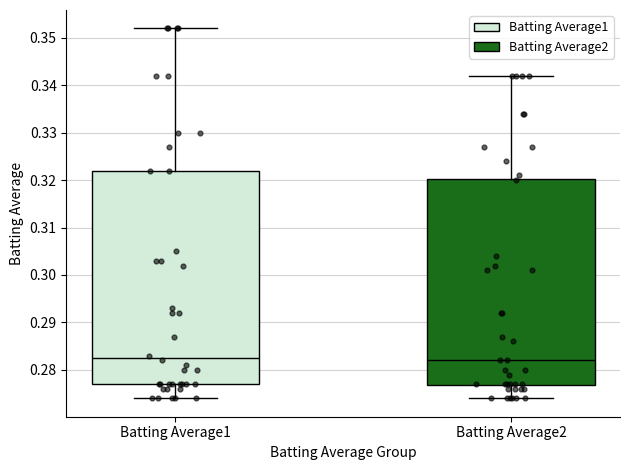

Reading left to right, read every box against the y-axis: the position of its median line, the range the box covers, and the ends of its whiskers. The values are not printed on the chart, so give them approximately, as read against the axis.

Batting Average1: median 0.283, box 0.277 to 0.322, whiskers 0.274 to 0.352
Batting Average2: median 0.282, box 0.277 to 0.320, whiskers 0.274 to 0.342